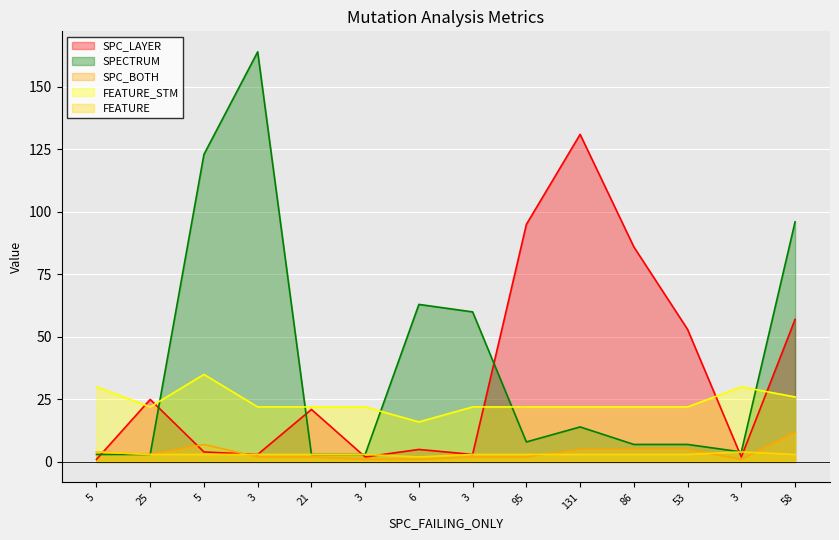

What is the label of the 1st point from the right?

58